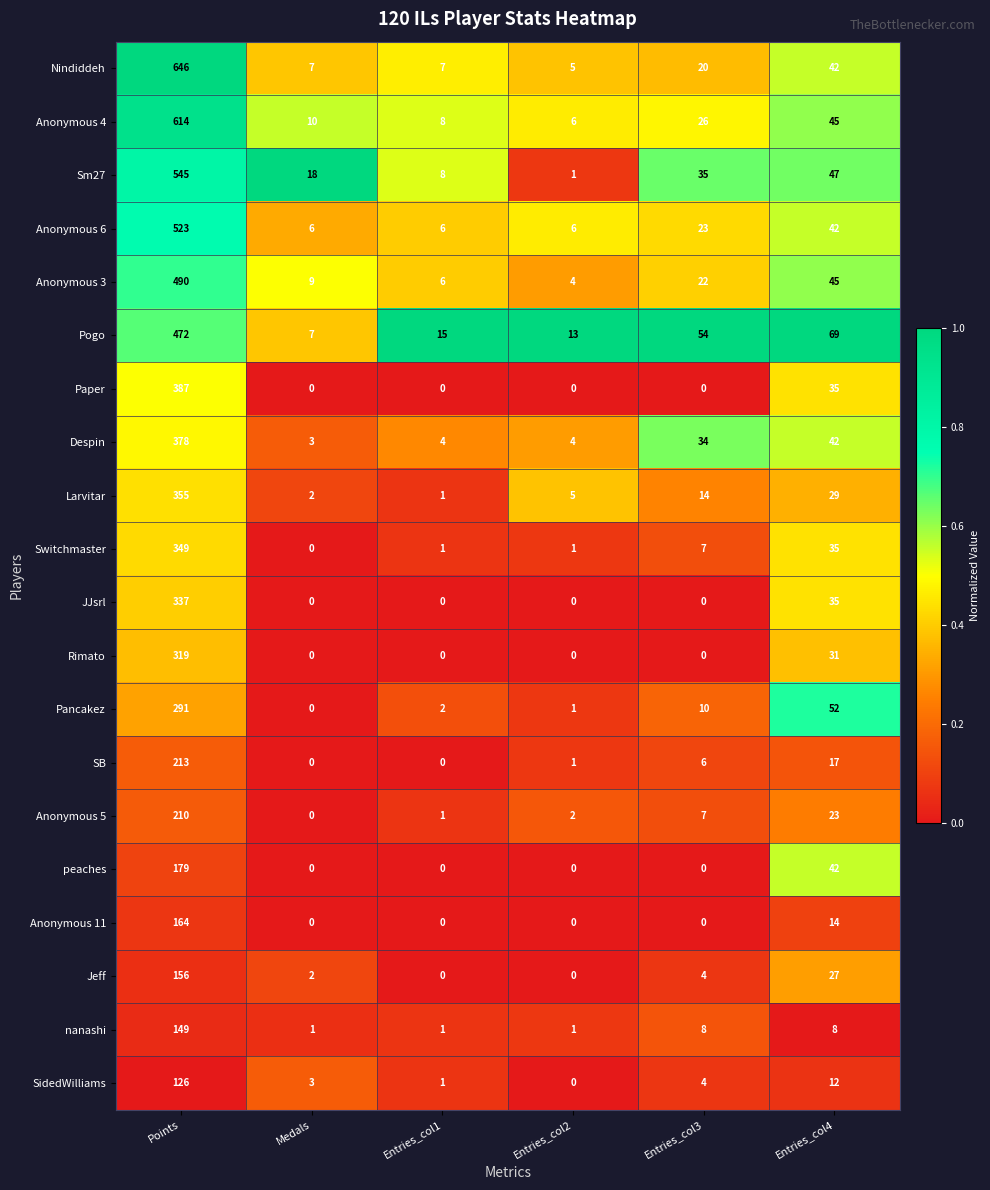

Rank the series at Points from highest to lowest value.

Nindiddeh, Anonymous 4, Sm27, Anonymous 6, Anonymous 3, Pogo, Paper, Despin, Larvitar, Switchmaster, JJsrl, Rimato, Pancakez, SB, Anonymous 5, peaches, Anonymous 11, Jeff, nanashi, SidedWilliams